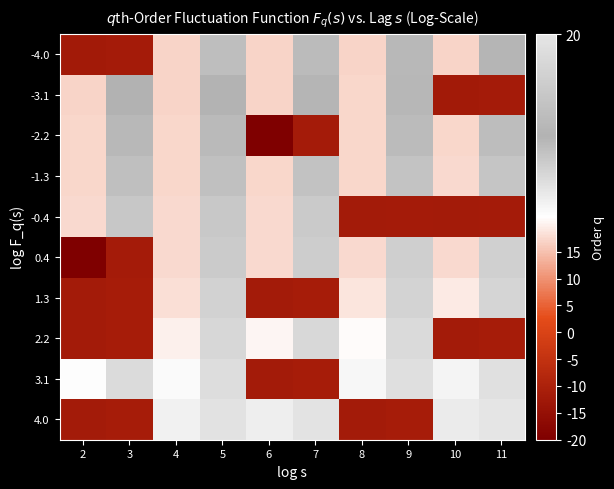

What is the maximum value shown in the chart?

1141